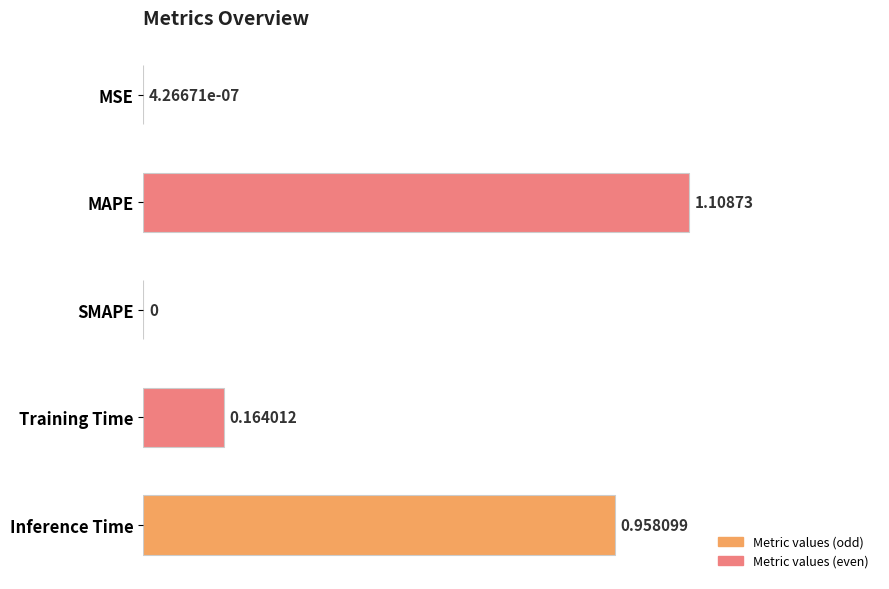

How many values are above zero?

4